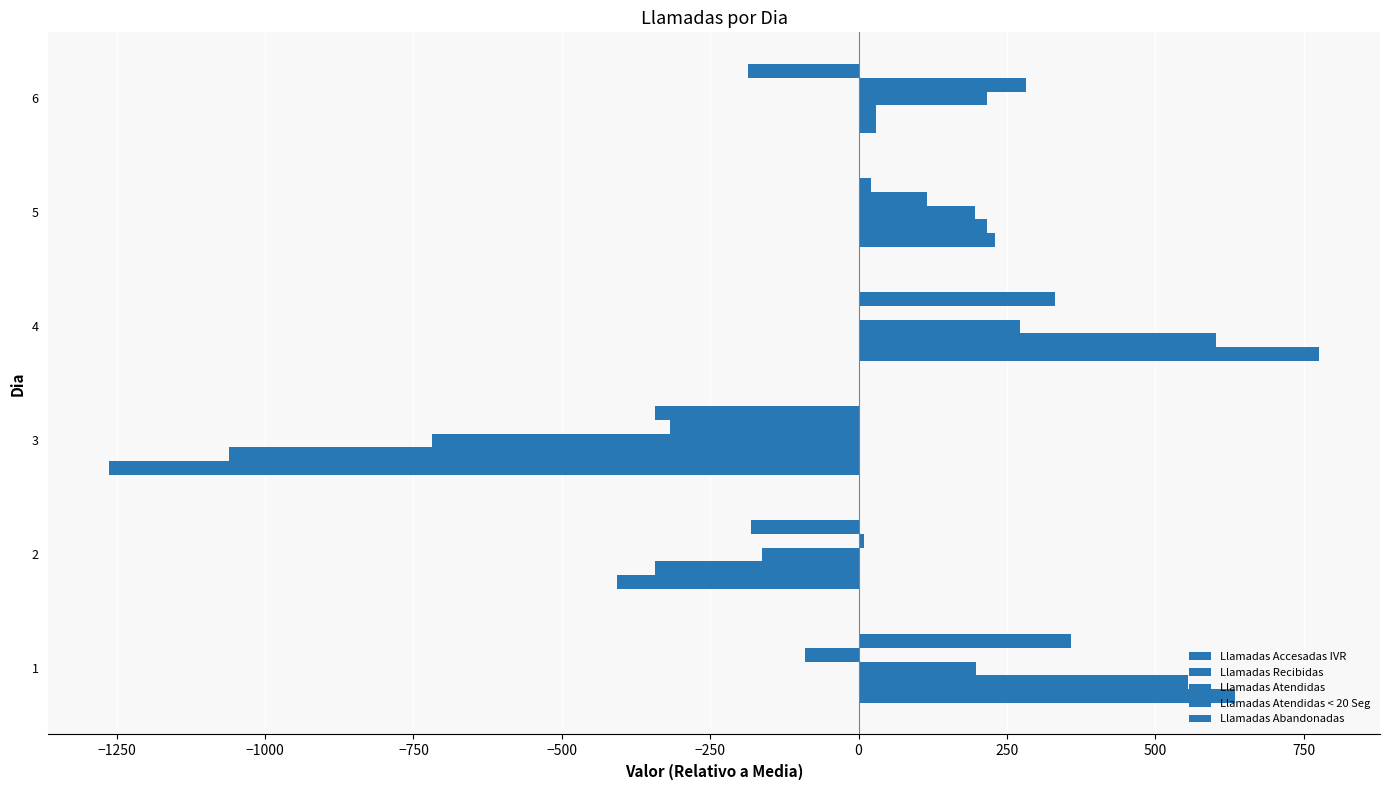

How many values in Llamadas Atendidas are above zero?

4